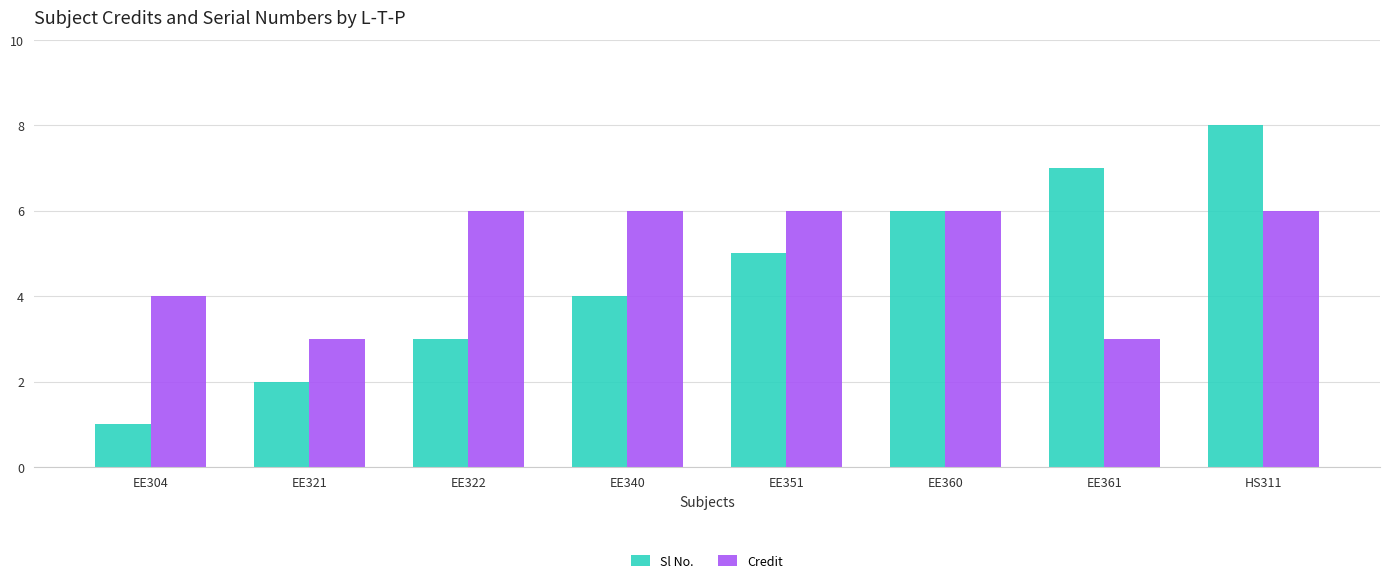

At which category is the sum across all series the highest?

HS311